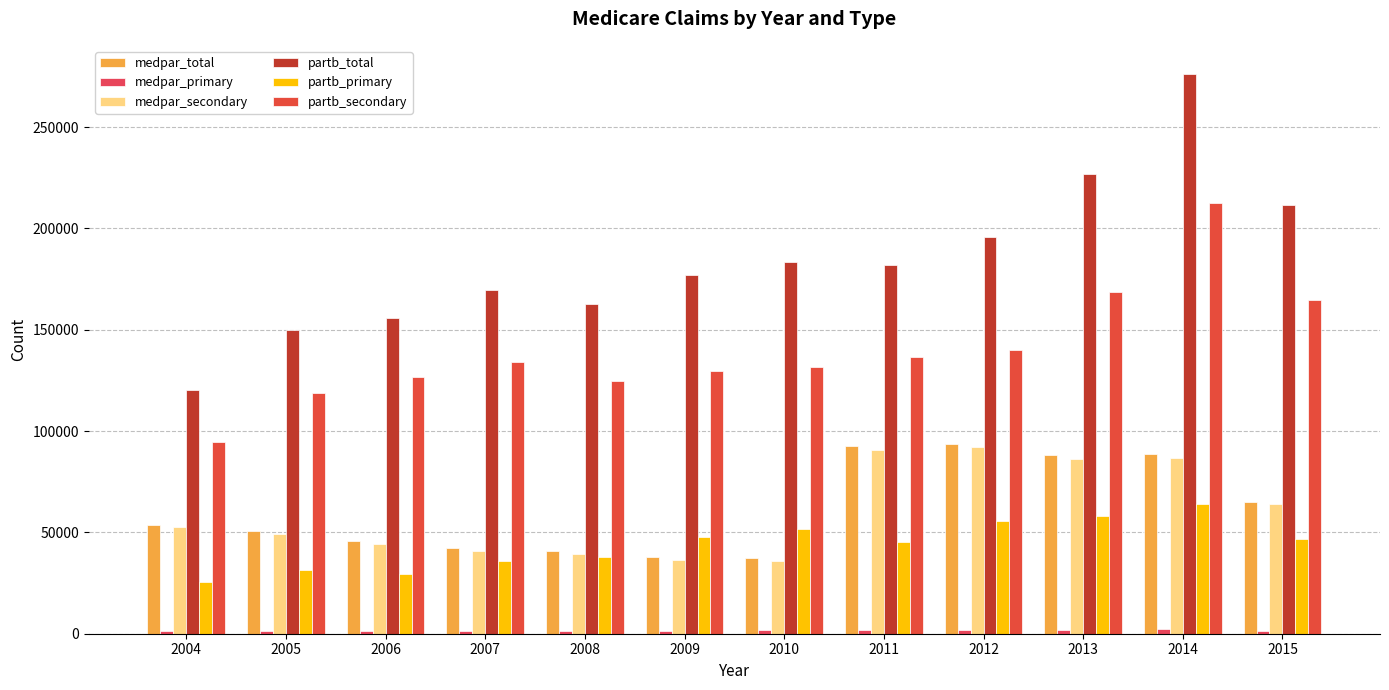

What is the value of the medpar_secondary bar at the 11th from the left?

86657